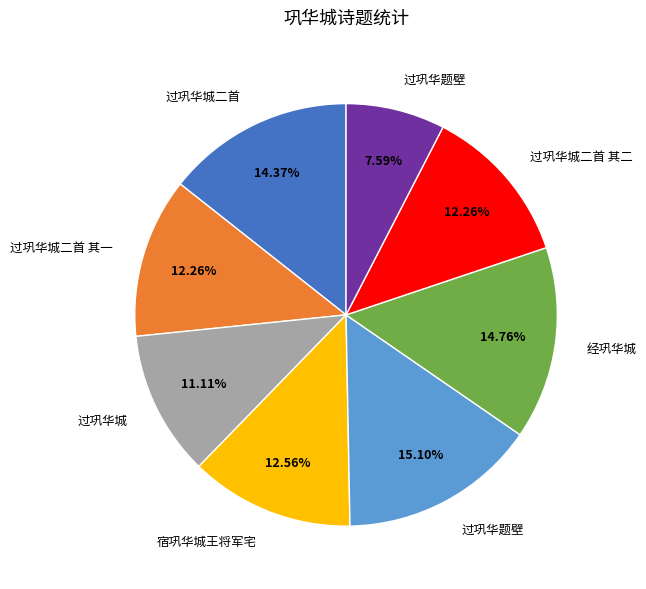

How many segments does this pie chart have?

8